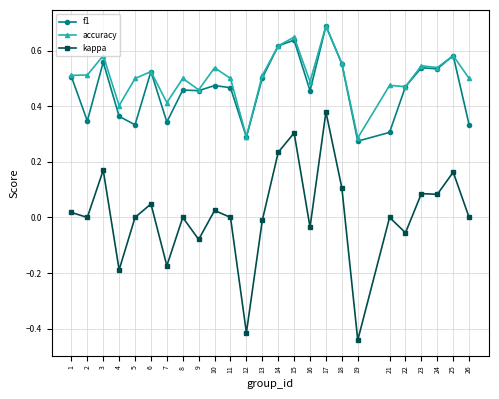

True or false: kappa and f1 cross at least once.

False